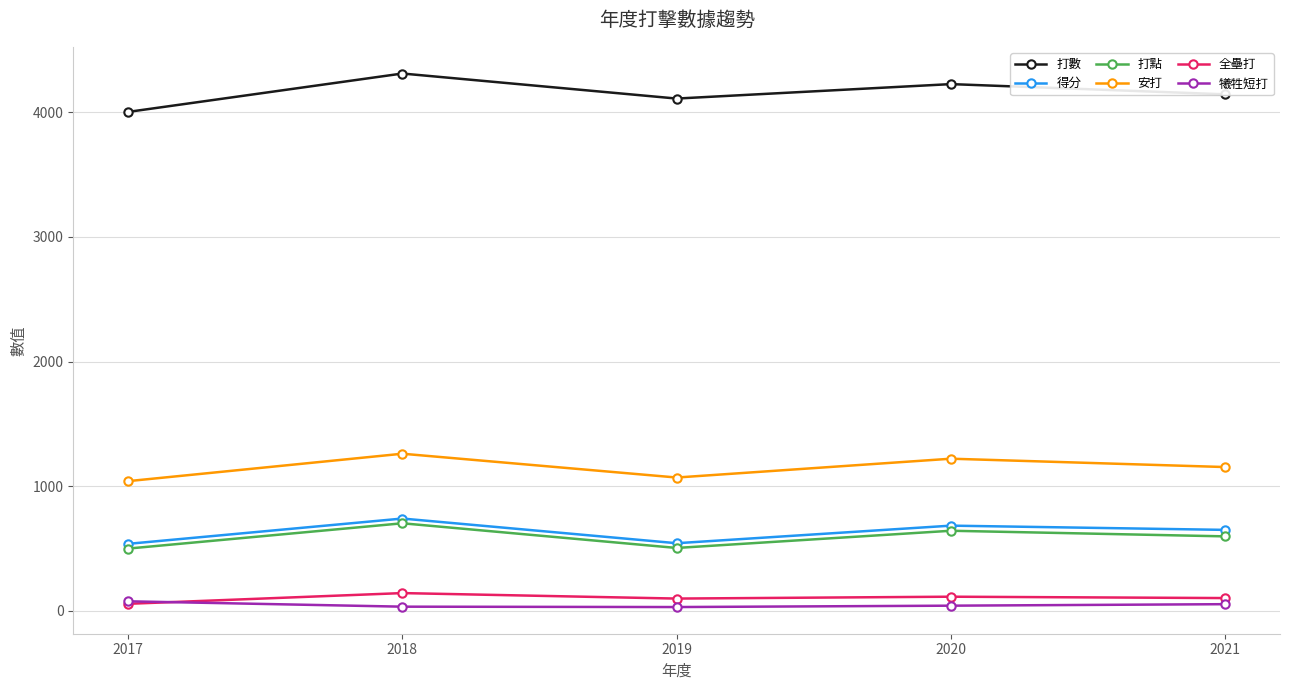

At 2018, list the series in order from largest to smallest.

打數, 安打, 得分, 打點, 全壘打, 犧牲短打